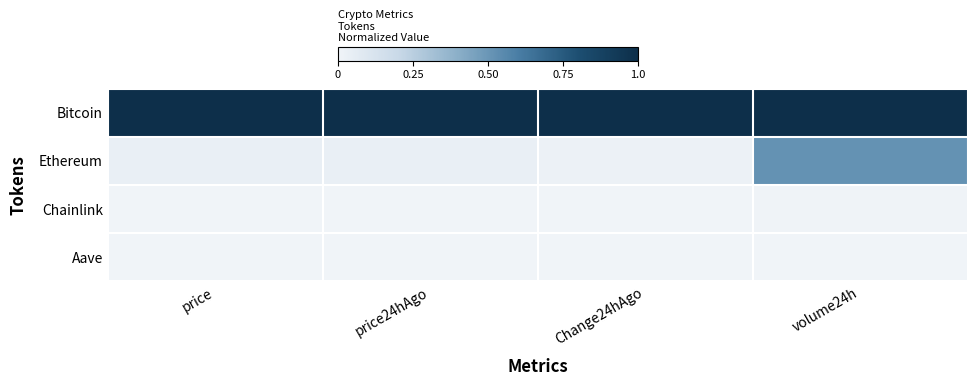

Count the number of data series in this chart.

4